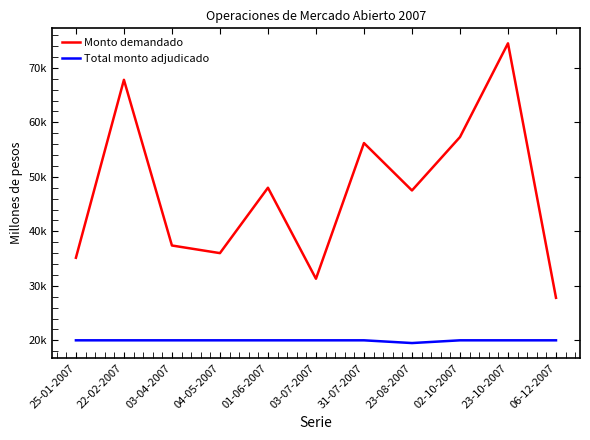

Where is the first local minimum for Total monto adjudicado?

23-08-2007